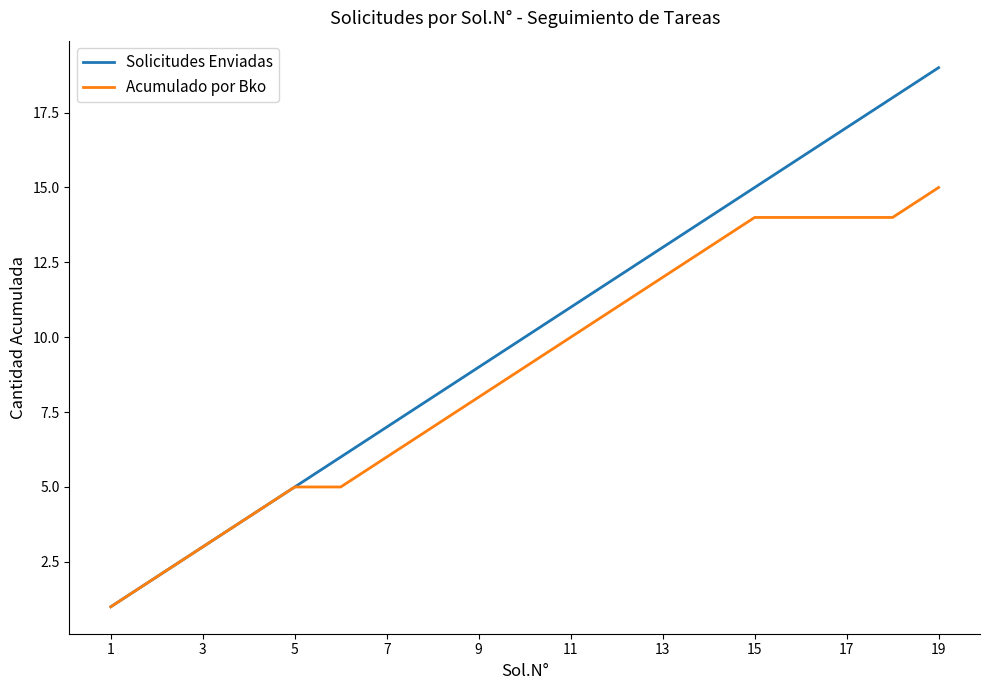

What is the maximum value shown in the chart?

19